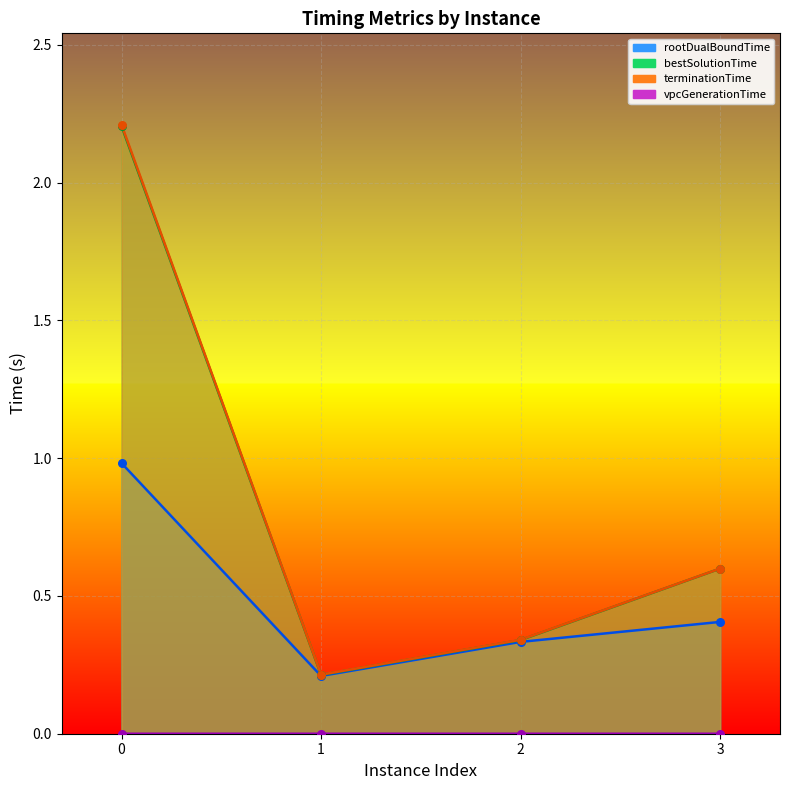

Which series has the largest total across all categories?

terminationTime